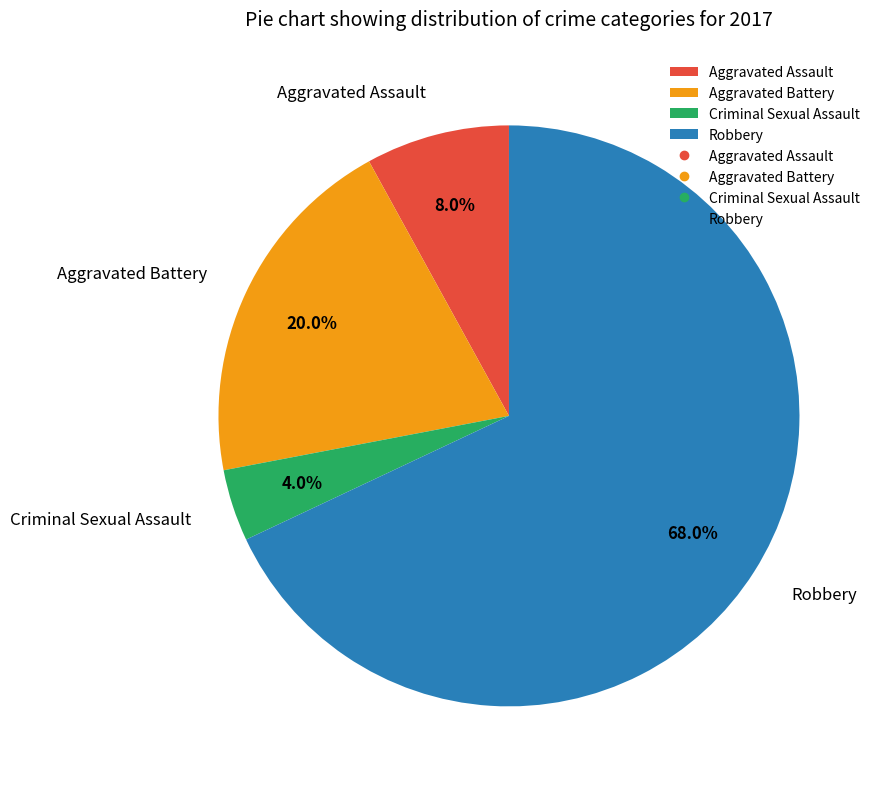

What is the smallest slice in the pie chart?

Criminal Sexual Assault